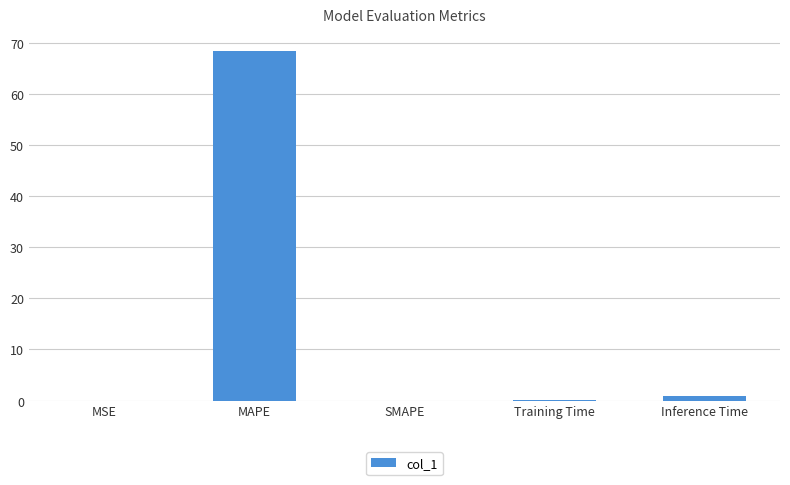

Which category has the highest value across all series?

MAPE